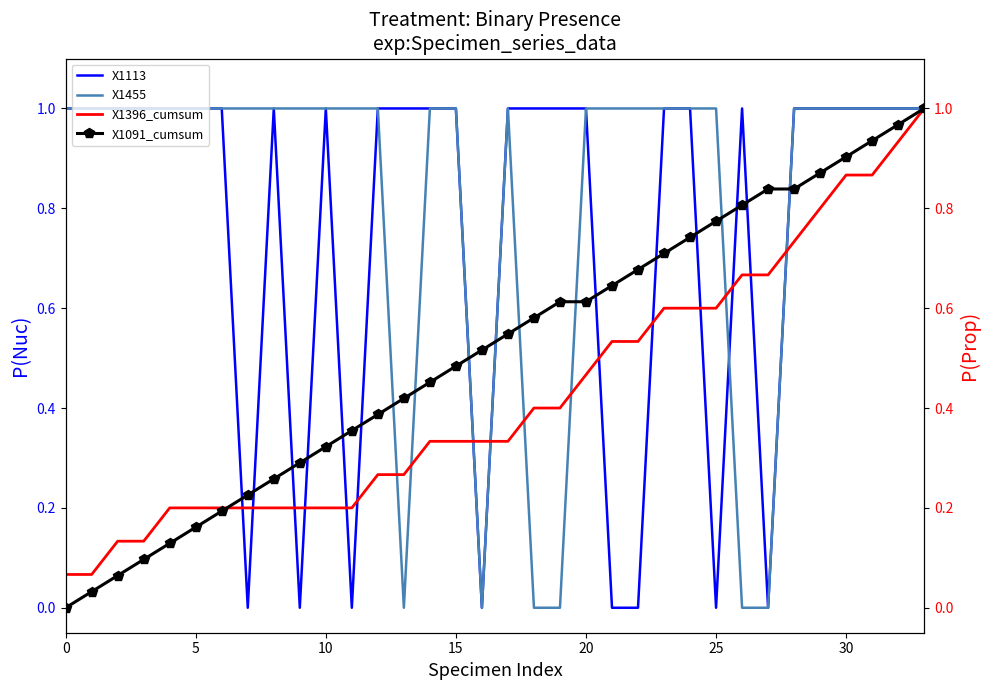

True or false: X1091_cumsum has more than 0 interior local peaks.

False